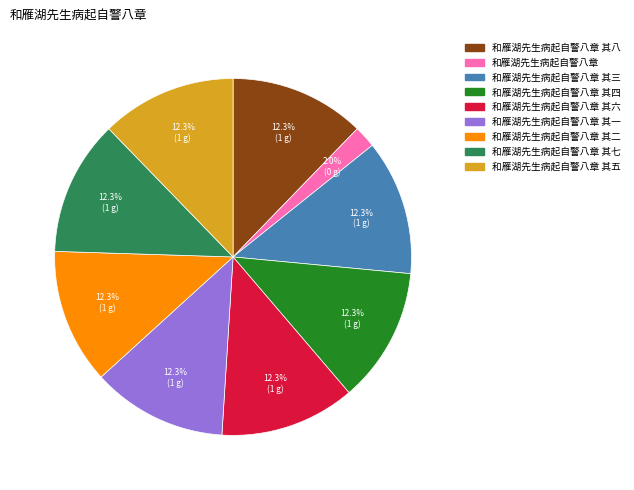

How many segments does this pie chart have?

9